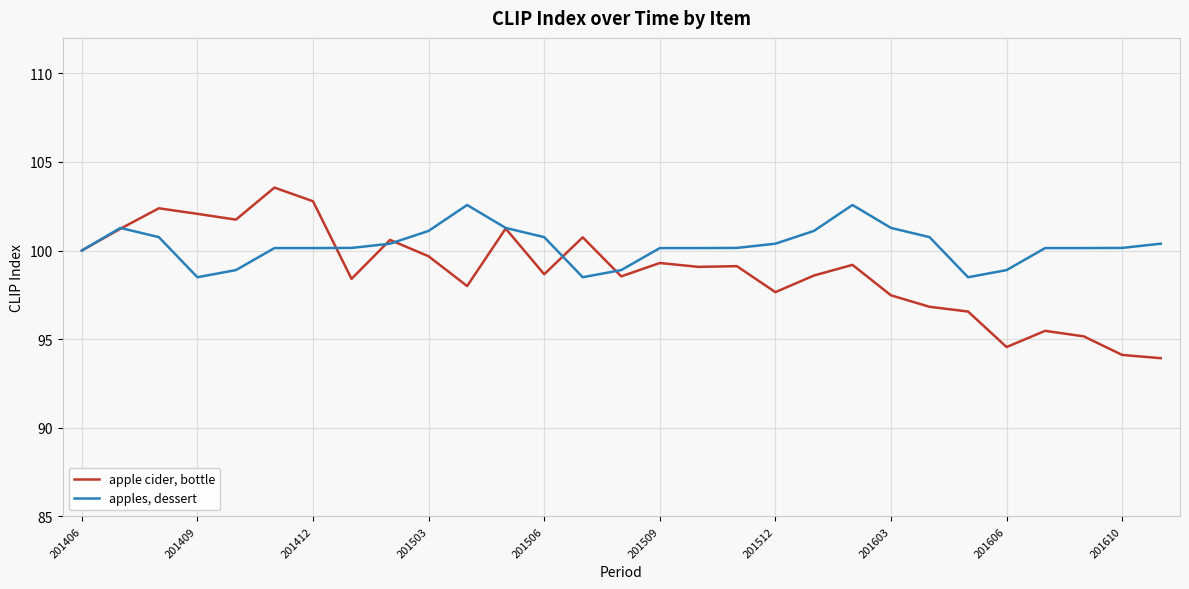

What is the maximum value shown in the chart?

103.6